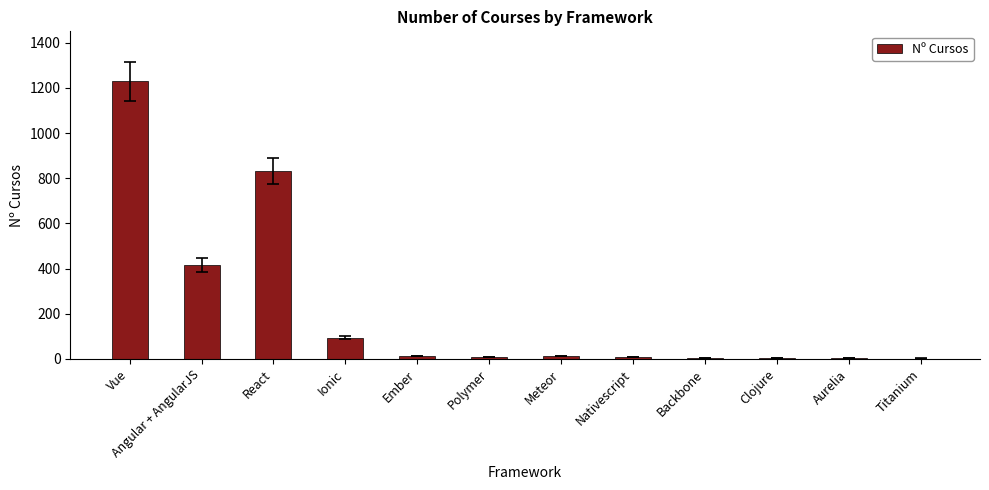

Which category has the highest value across all series?

Vue